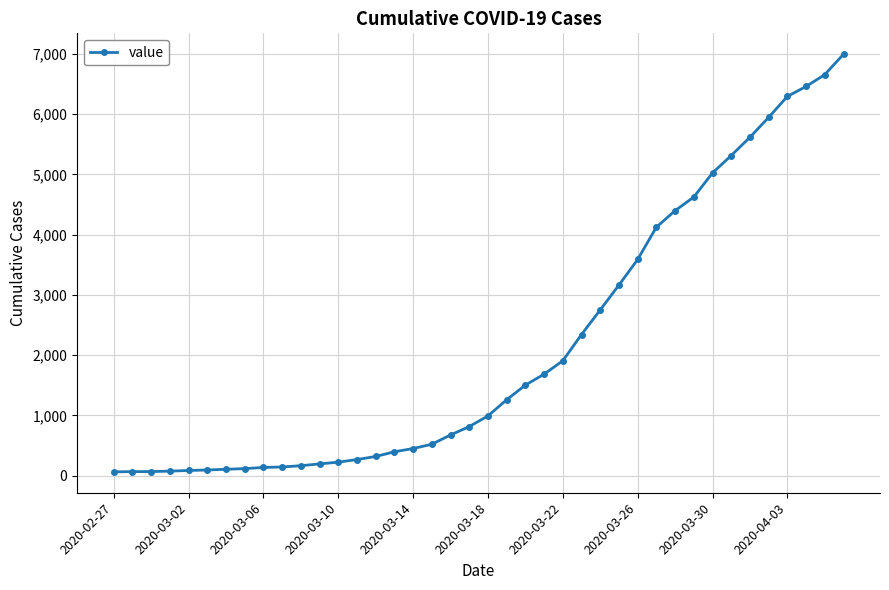

Is this an area chart (filled region under the line)?

No